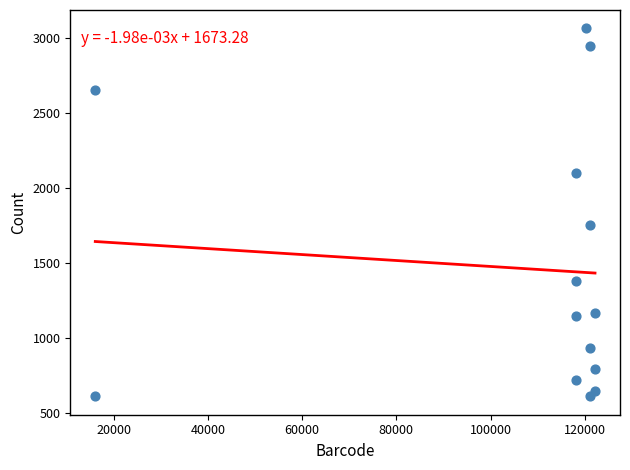

What Y value in the scatter plot is closest to 1835?

1748